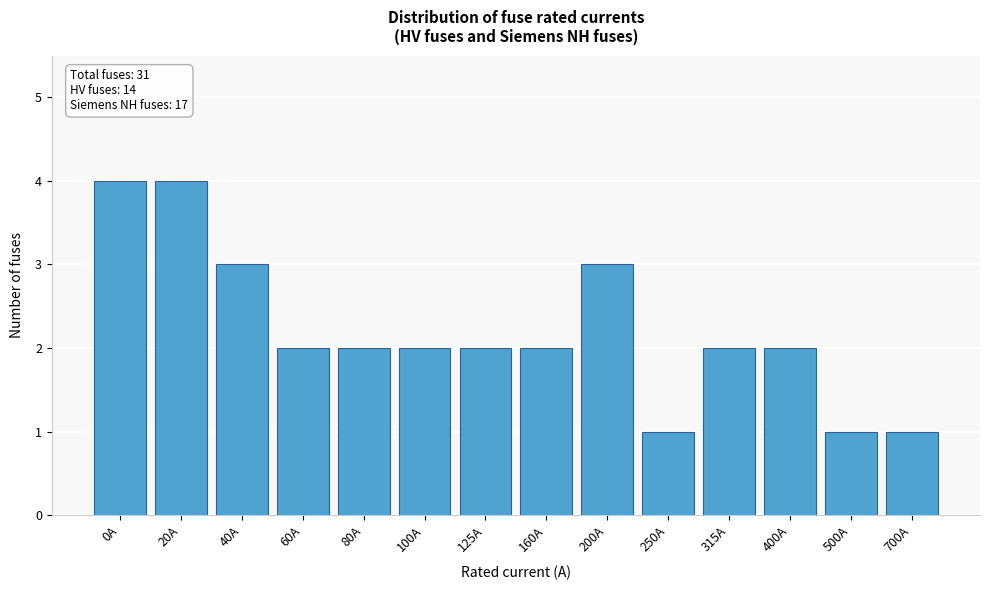

Reading right to left, list all the values displayed in this chart.

1	1	2	2	1	3	2	2	2	2	2	3	4	4